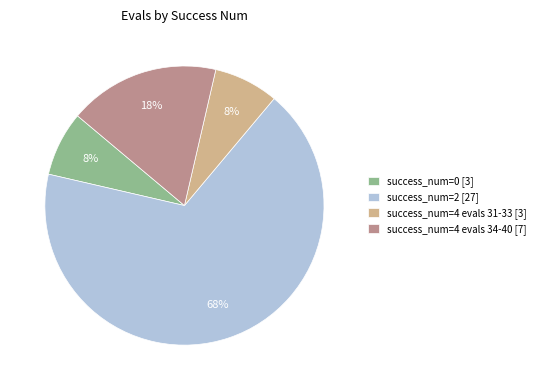

What is the ratio of the value at success_num=0 [3] to the value at success_num=4 evals 31-33 [3]?

1.0